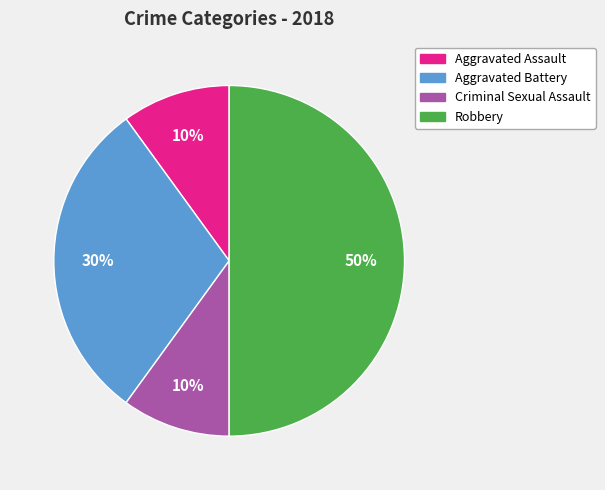

How many slices are in this pie chart?

4